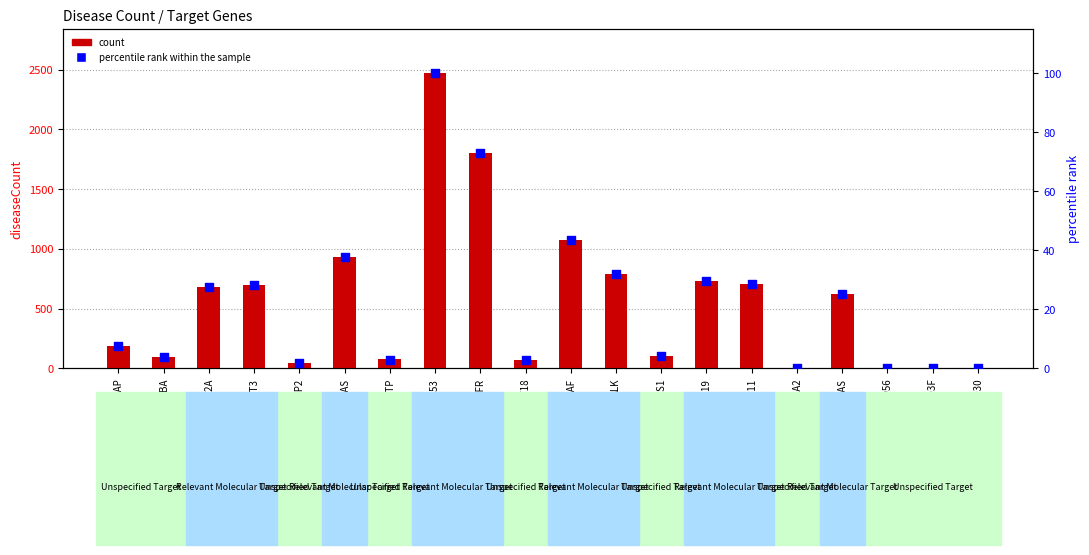

Which series contains the highest Y value?

count